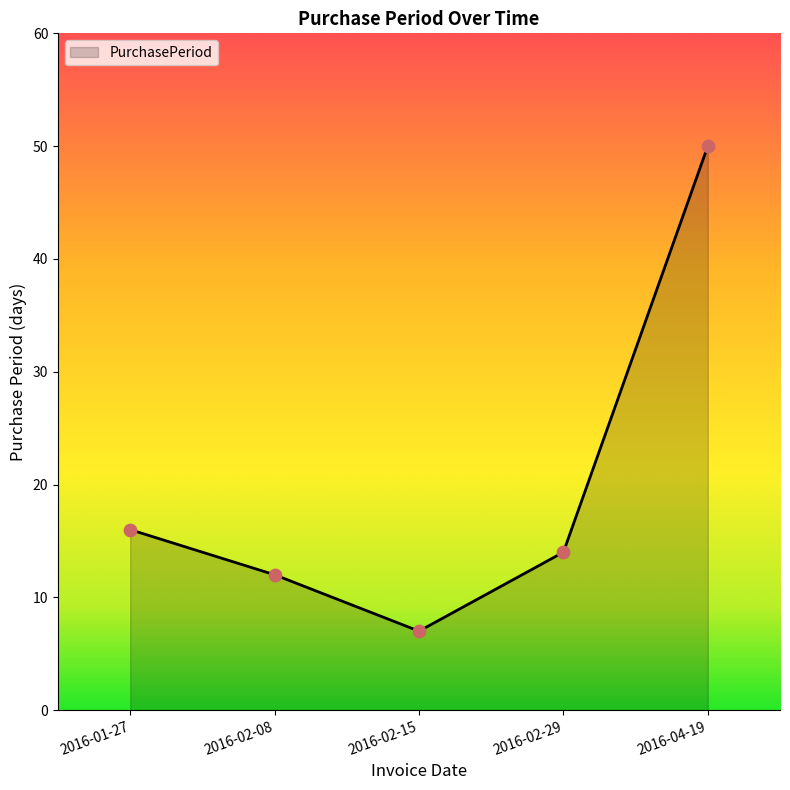

What is the ratio of the value at 2016-02-29 to the value at 2016-04-19?

0.3